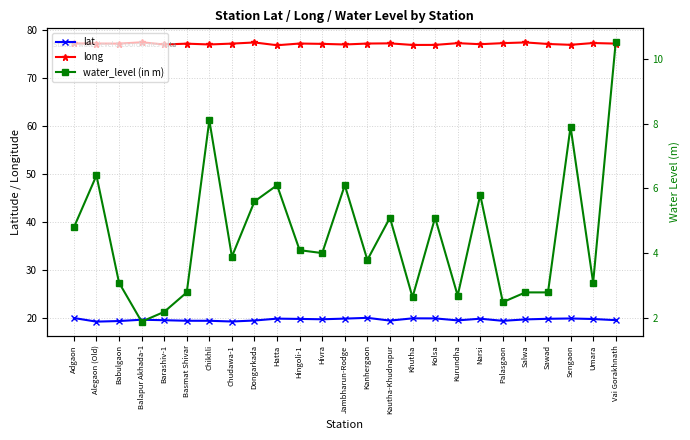

What position from the right is Salwa?

5